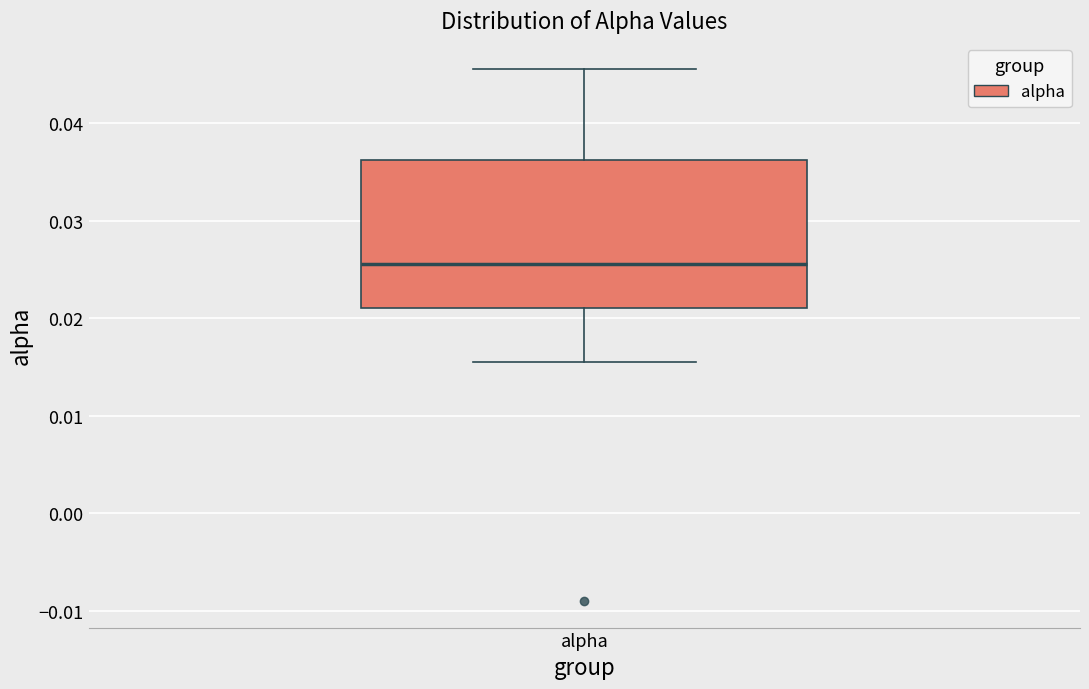

Read this box plot against the y-axis: the position of the median line, the range covered by the box, and the ends of both whiskers. The values are not printed on the chart, so give them approximately, as read against the axis.

median 0.026, box 0.021 to 0.036, whiskers 0.016 to 0.046